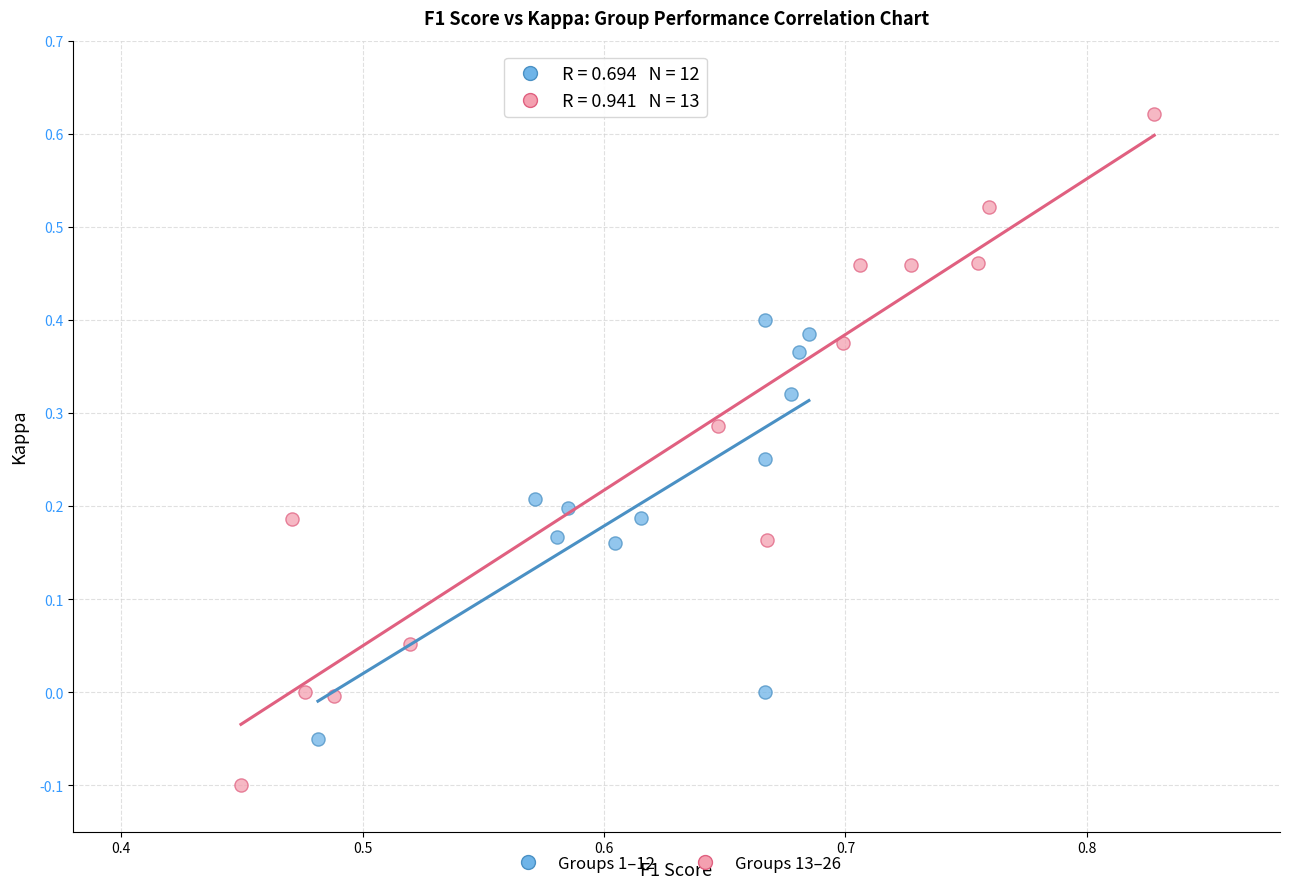

Which series has the largest Y range (max minus min)?

Groups 13–26